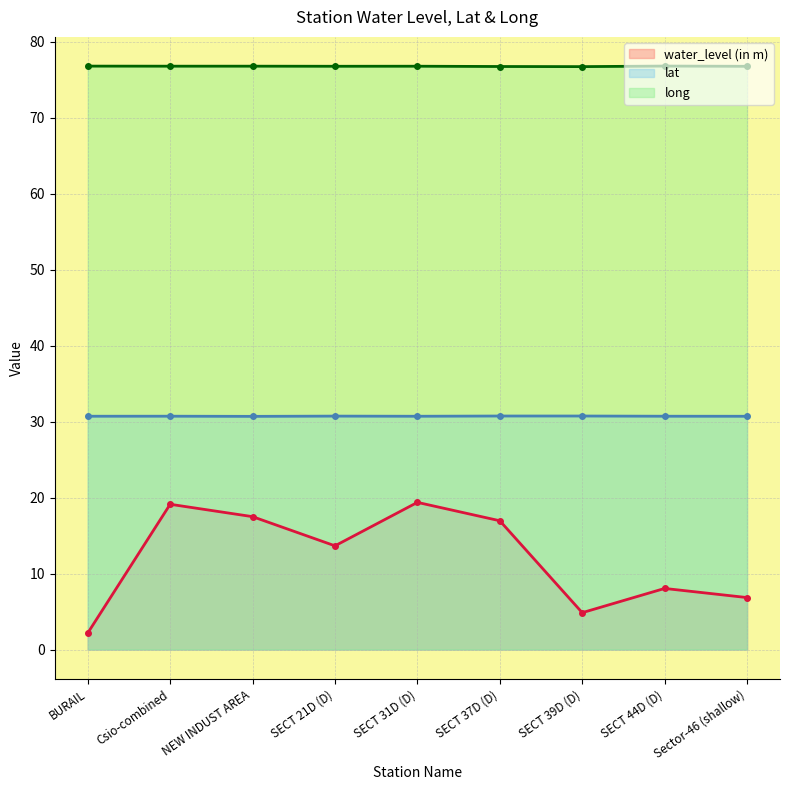

What is the greatest value displayed?

76.8